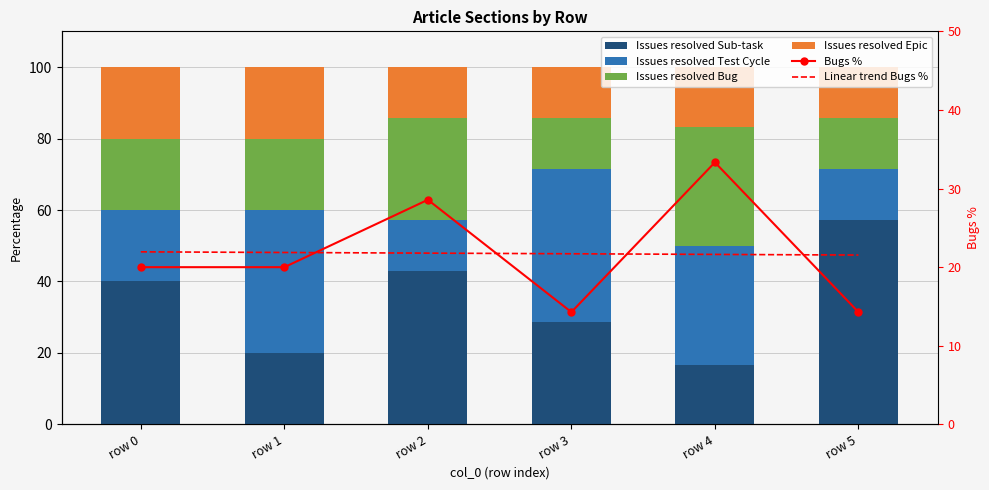

Reading left to right, transcribe all the data shown in this chart.

Issues resolved Sub-task: 40.0	20.0	42.9	28.6	16.7	57.1
Issues resolved Test Cycle: 20.0	40.0	14.3	42.9	33.3	14.3
Issues resolved Bug: 20.0	20.0	28.6	14.3	33.3	14.3
Issues resolved Epic: 20.0	20.0	14.3	14.3	16.7	14.3
Bugs %: 20.0	20.0	28.6	14.3	33.3	14.3
Linear trend Bugs %: 22.0	21.9	21.8	21.7	21.6	21.5